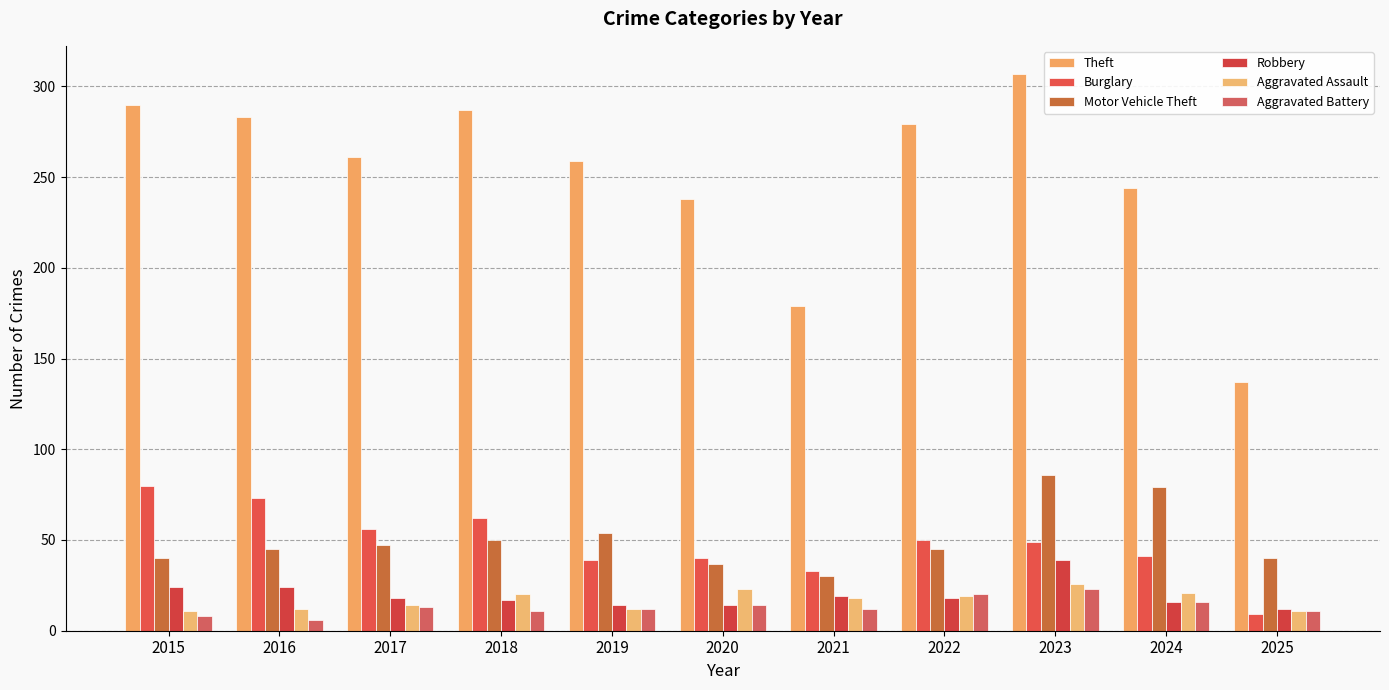

What is the smallest value displayed?

6